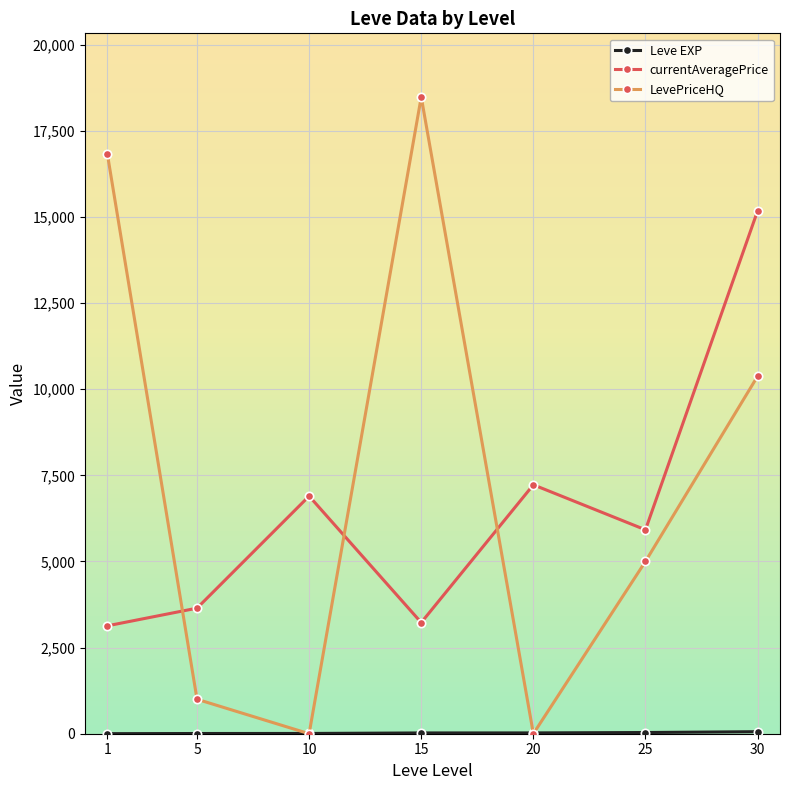

The value of currentAveragePrice at 5 is 1316.7. True or false?

False